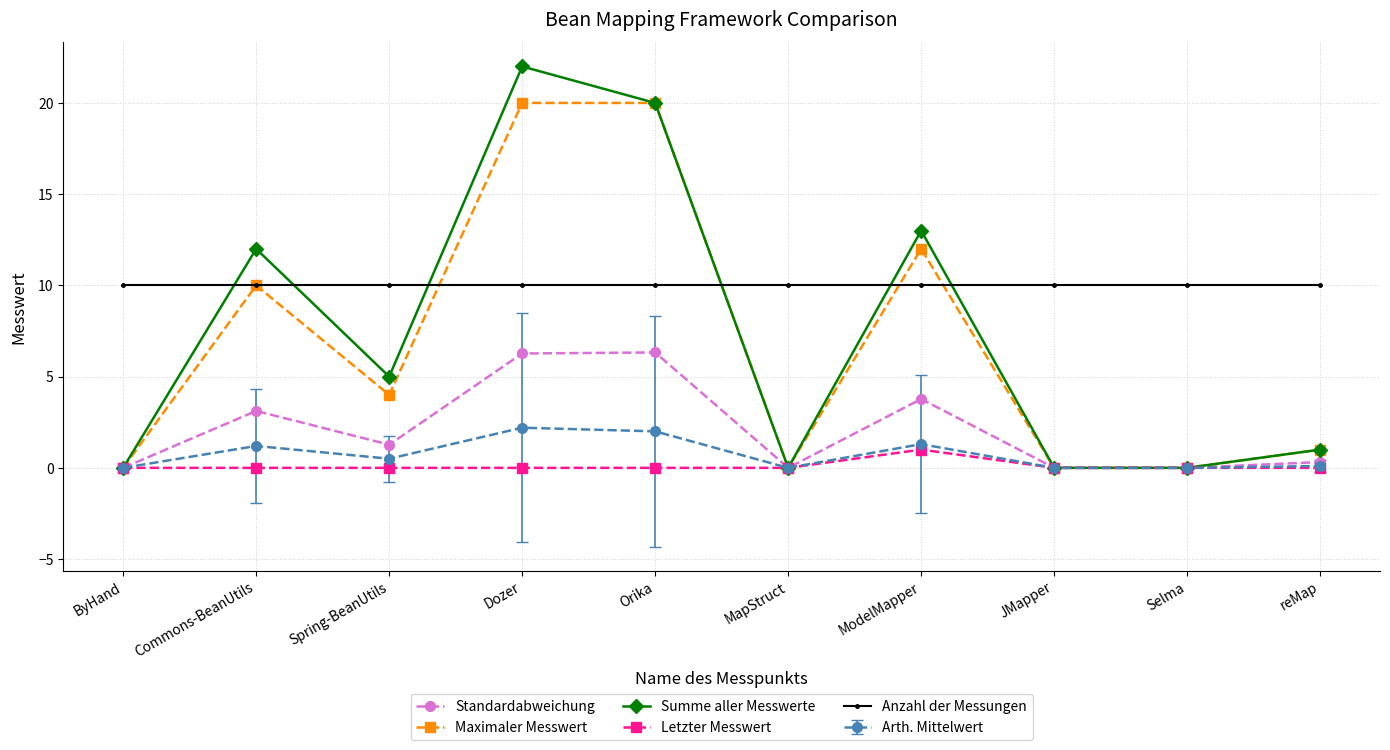

How many distinct data groups are displayed?

6